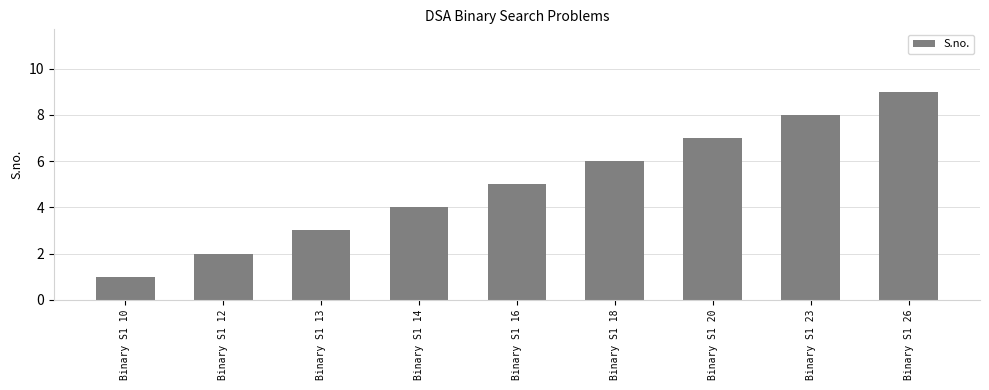

The chart shows a value of 1 at Binary S1 13. True or false?

False